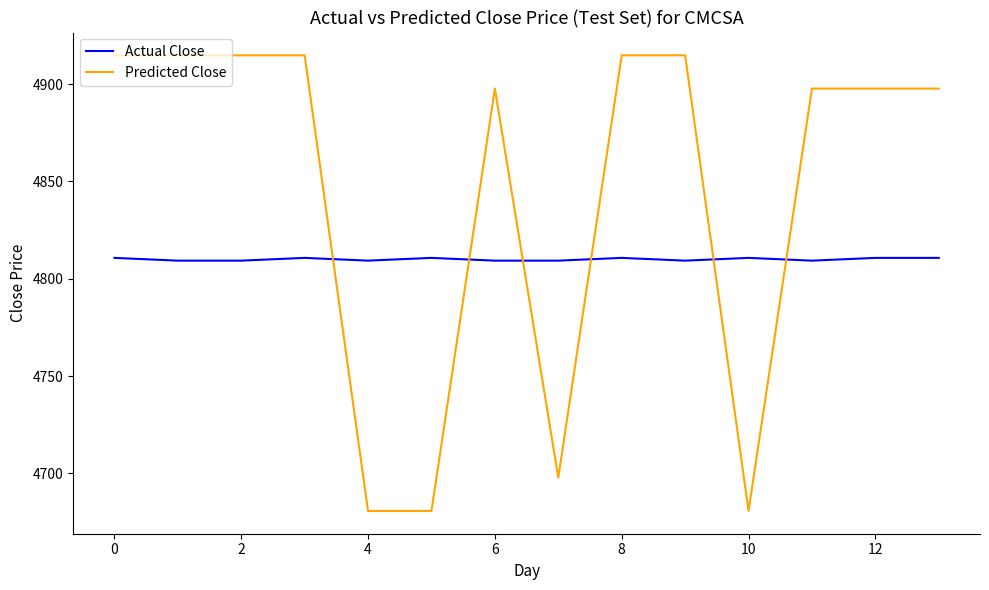

How many lines are shown in the chart?

2